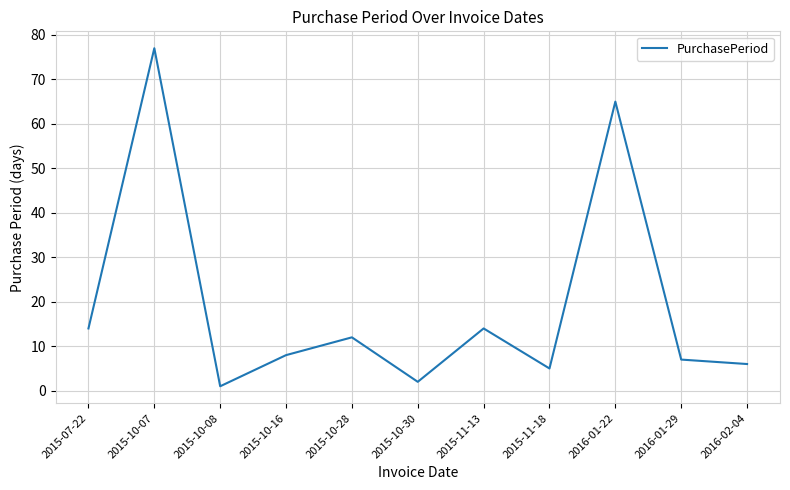

Reading left to right, extract all data points from this chart.

14	77	1	8	12	2	14	5	65	7	6